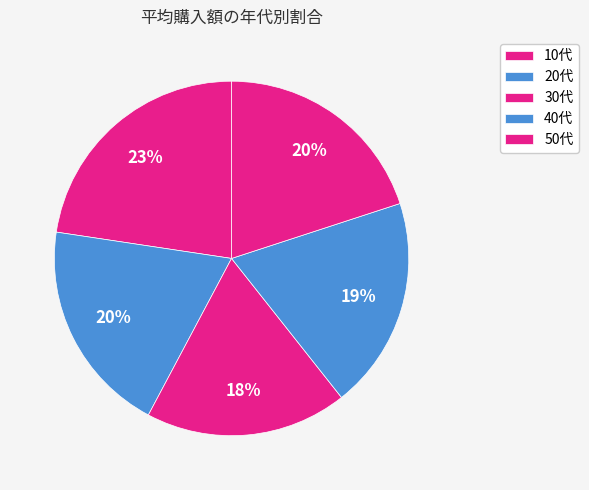

Does 50代 represent more than half of the total?

No